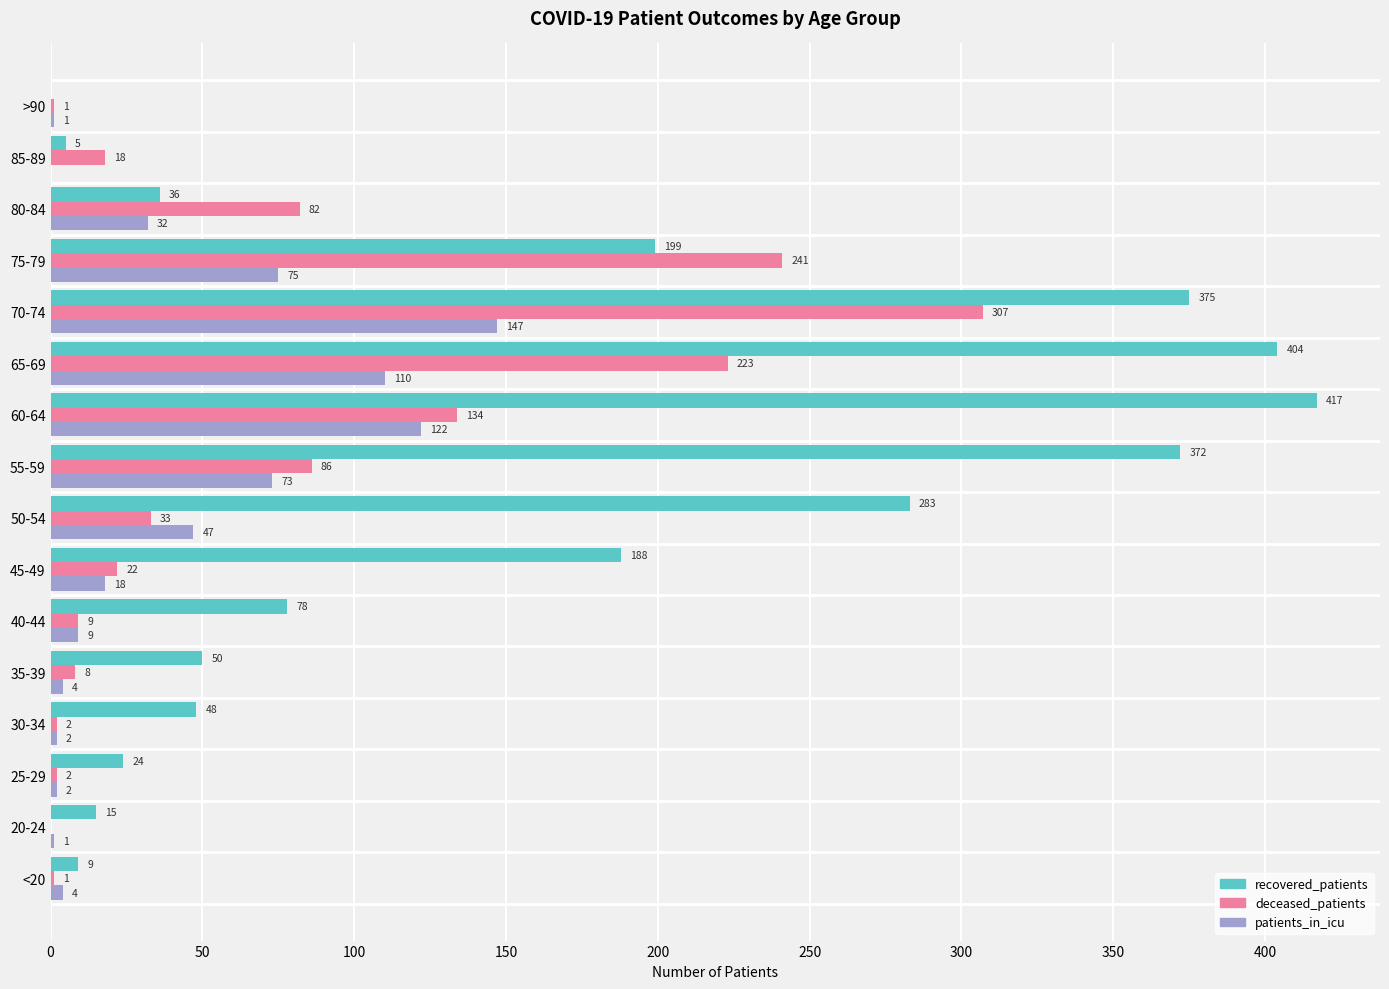

Where is patients_in_icu nearest to the value 73?

55-59